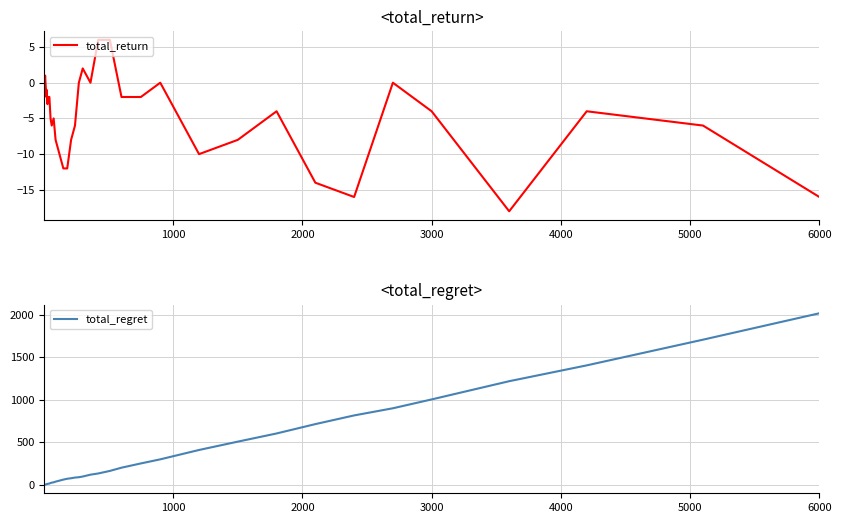

What is the highest value of the total_return series?

6